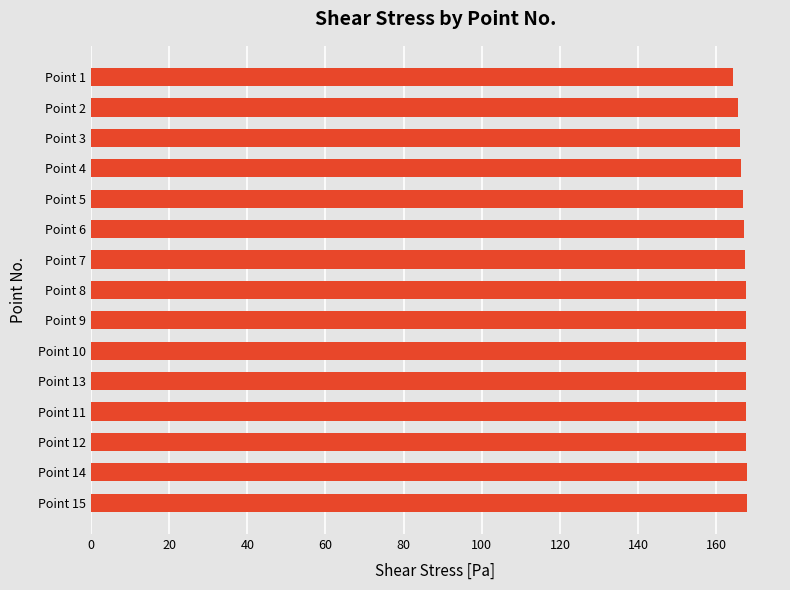

What is the greatest value displayed?

167.9